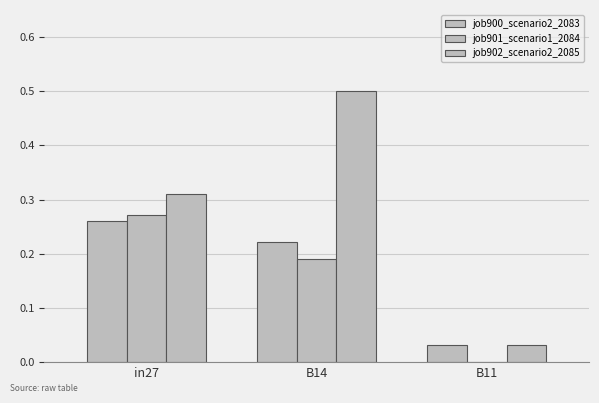

Between in27 and B14, which is larger?

in27